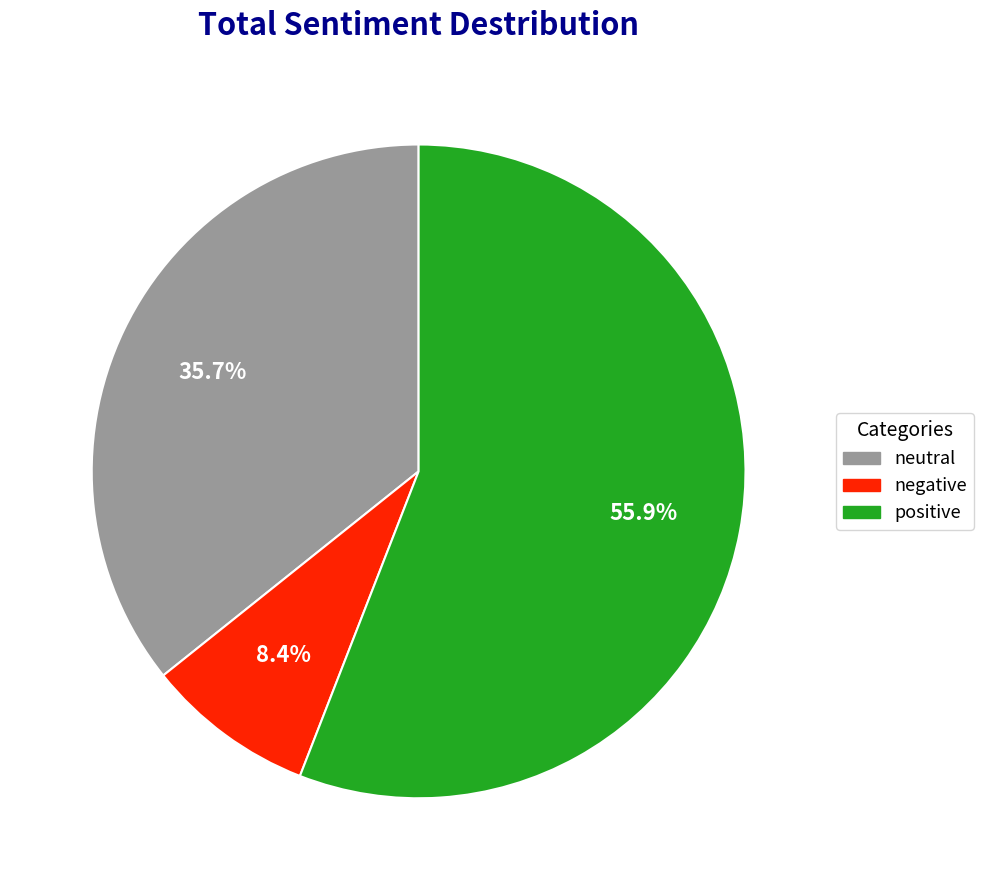

Is there any slice that represents more than half of the pie?

Yes